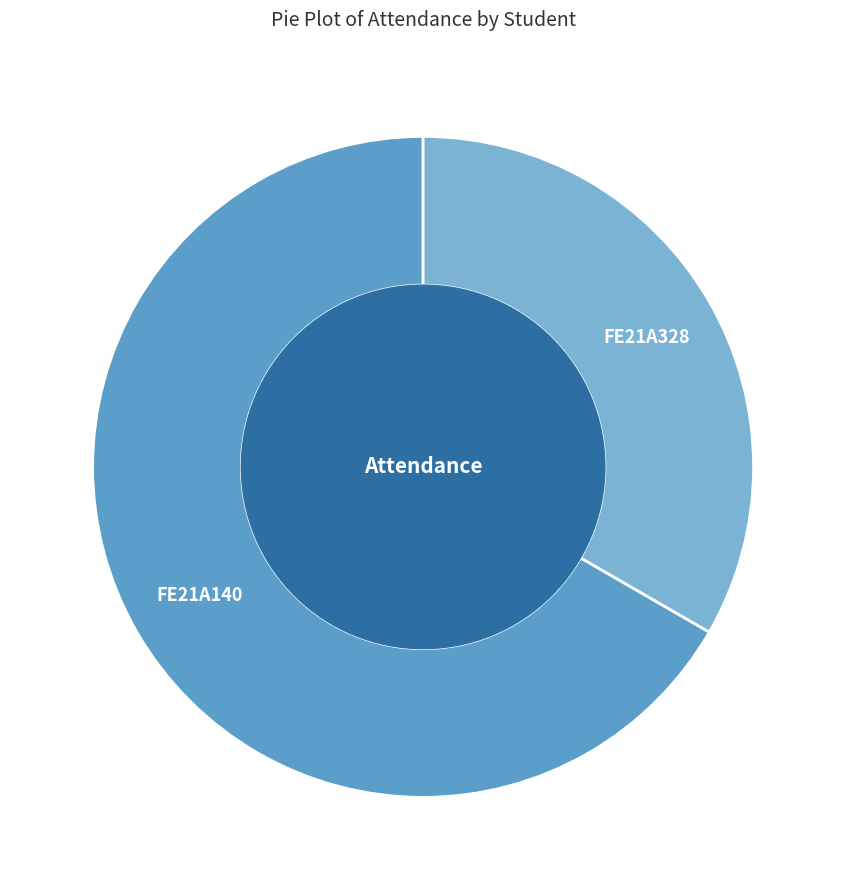

What is the largest slice in the pie chart?

FE21A140